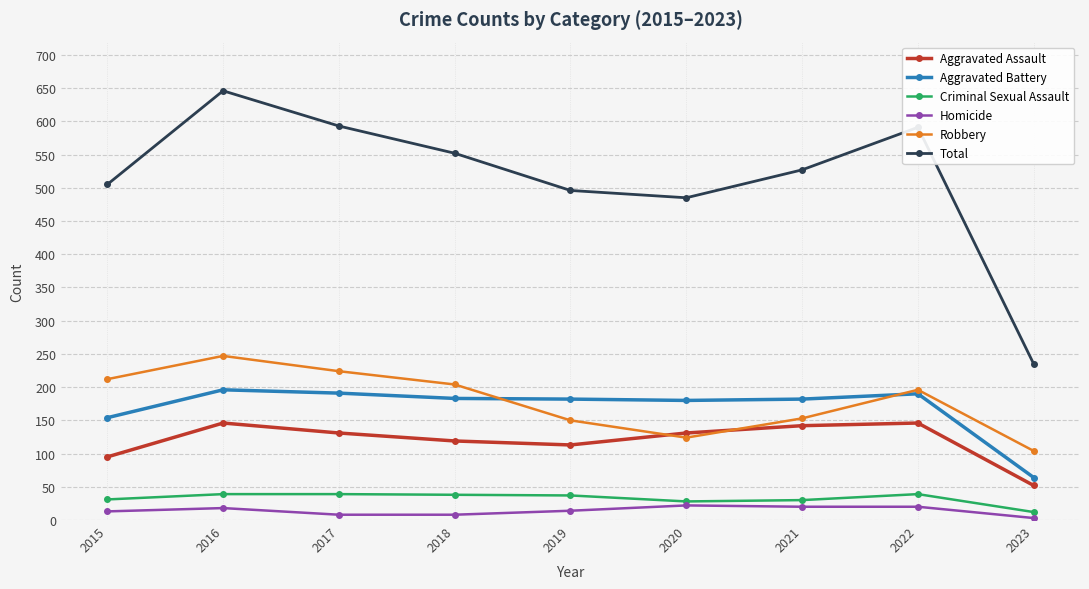

The Aggravated Assault series shows 146 at 2022. True or false?

True